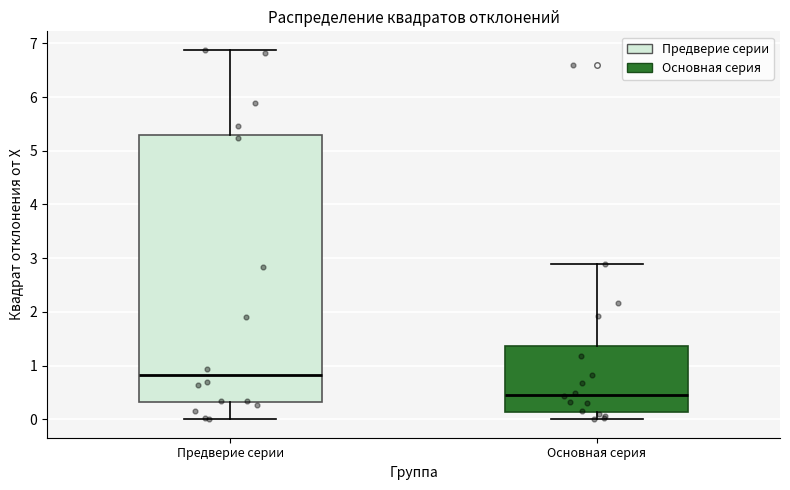

Which box is the tallest, from its lower edge to its upper edge?

Предверие серии